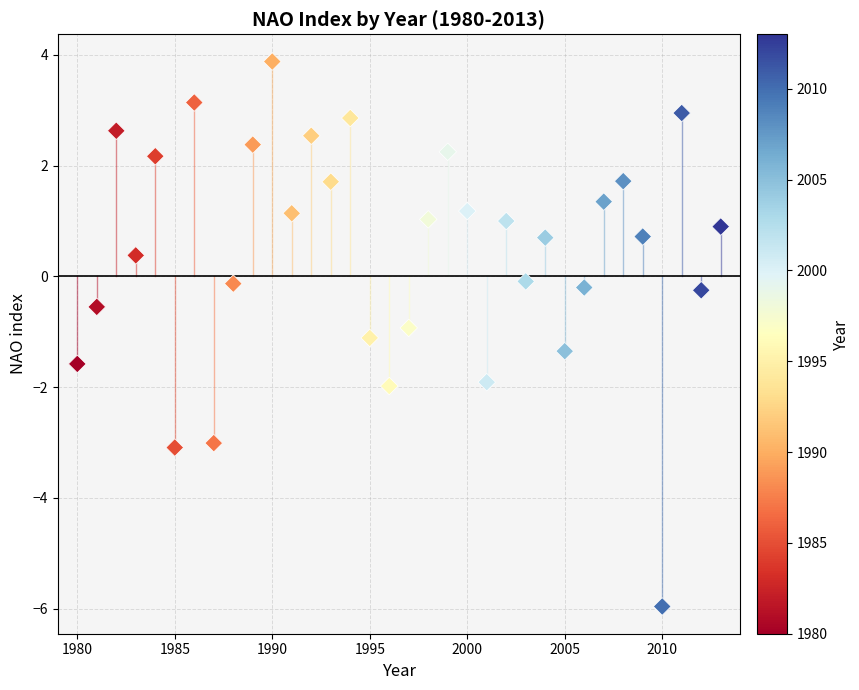

What is the range of X values (max minus min)?

33.0